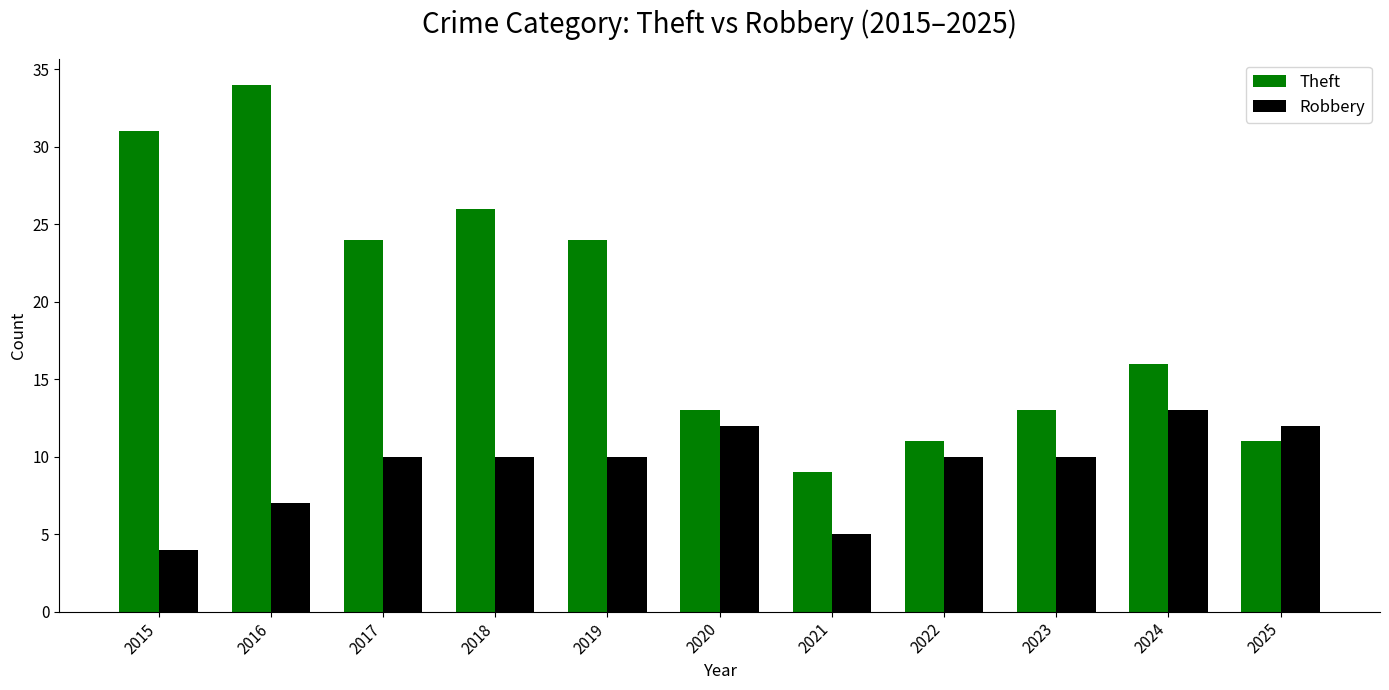

What is the difference between the maximum and second lowest values in the Robbery series?

8